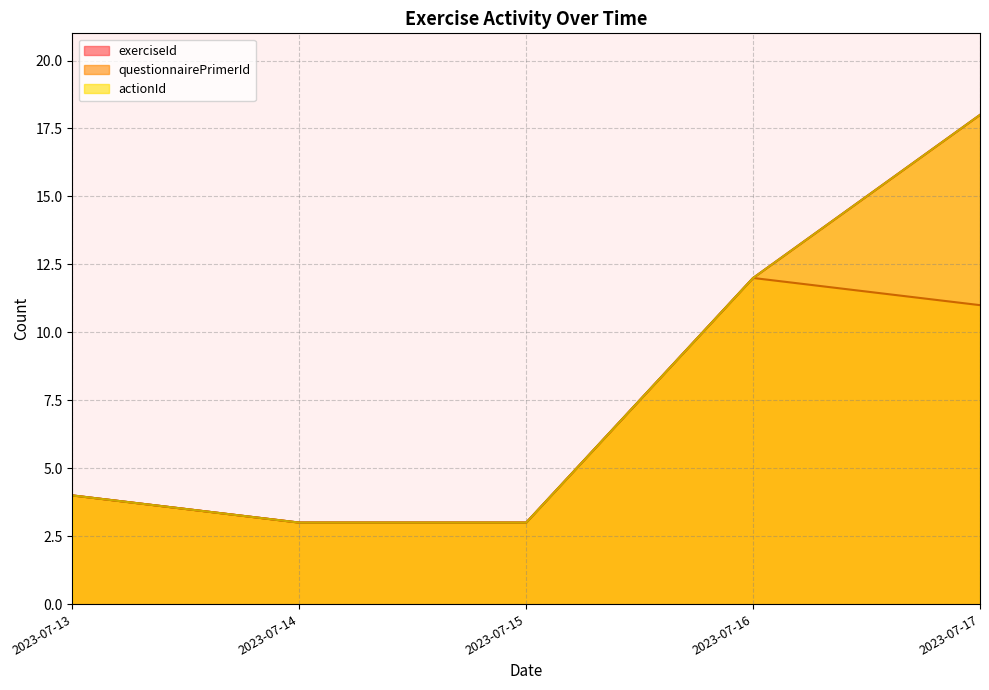

What is the difference between the second highest and minimum values in the actionId series?

8